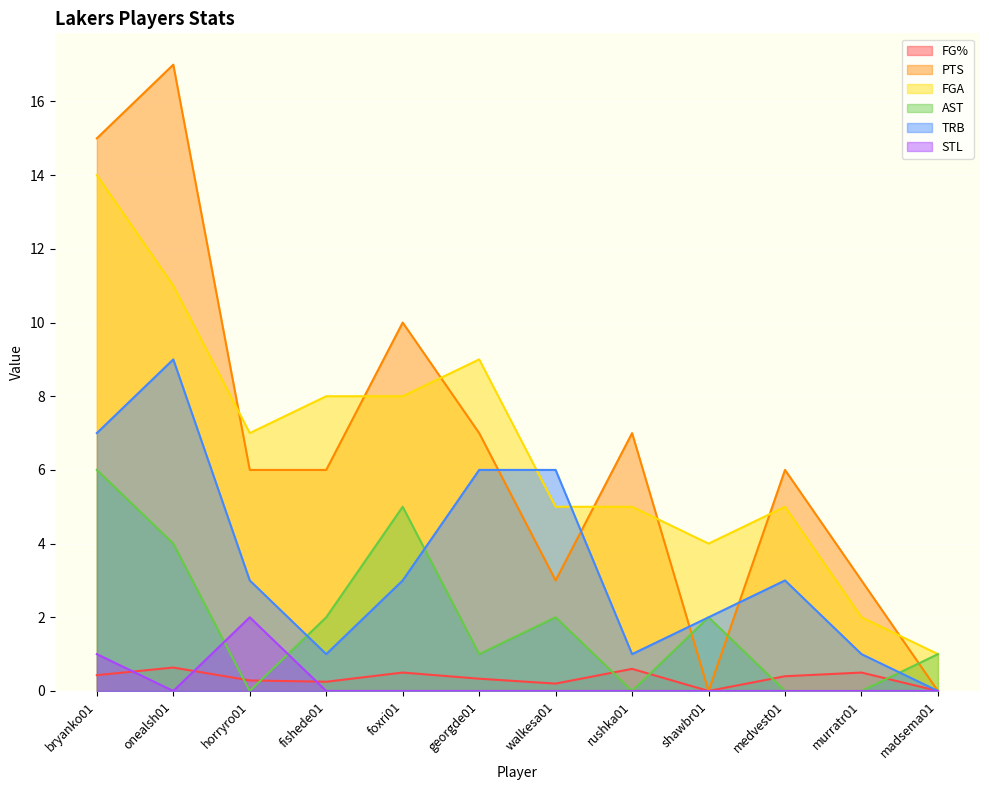

Read the TRB value at shawbr01.

2.0